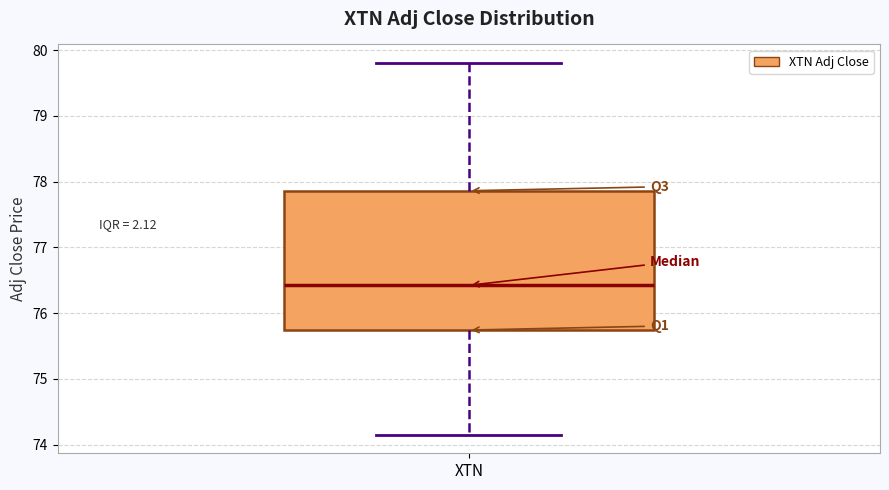

Read this box plot against the y-axis: the position of the median line, the range covered by the box, and the ends of both whiskers. The values are not printed on the chart, so give them approximately, as read against the axis.

median 76.4, box 75.7 to 77.9, whiskers 74.2 to 79.8